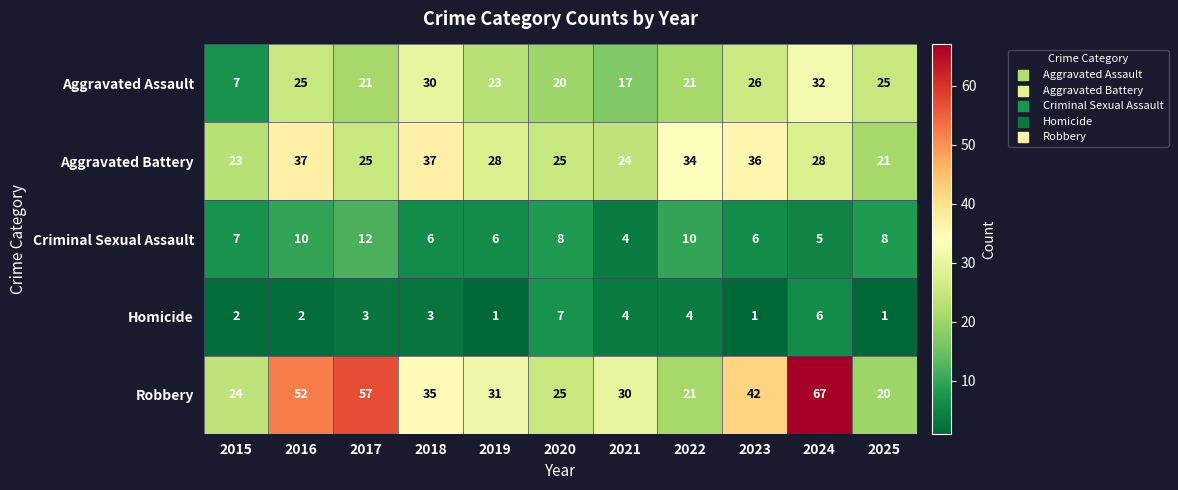

The value of Robbery at 2020 is 43. True or false?

False